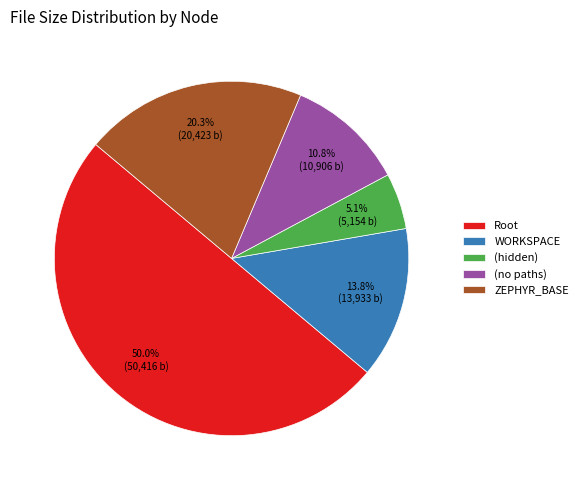

What is the majority slice?

Root